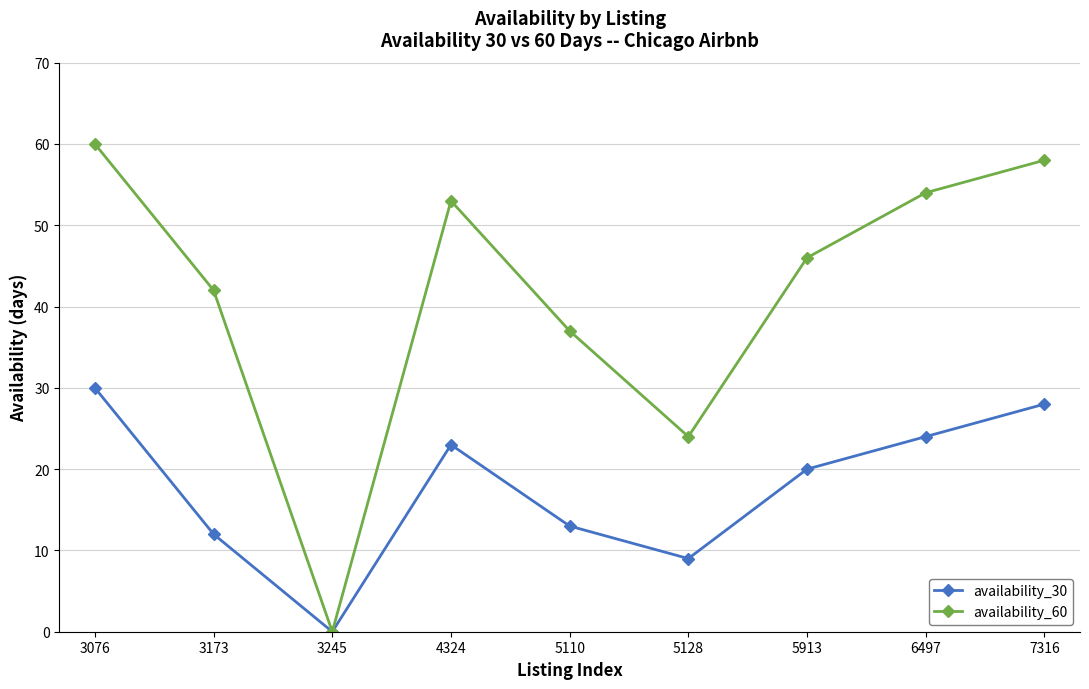

Does the chart display data point markers on the line(s)?

Yes